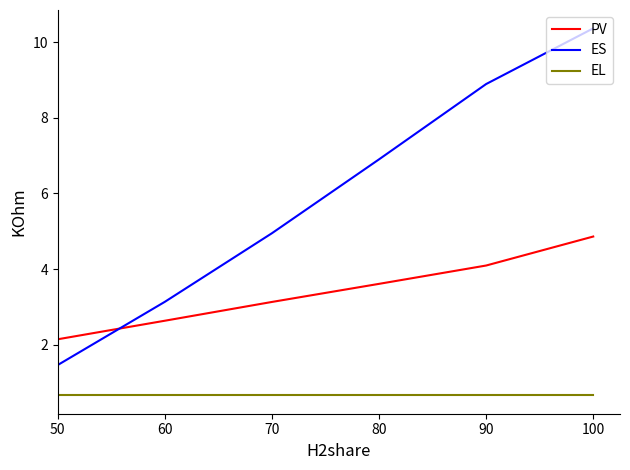

How many distinct data groups are displayed?

3